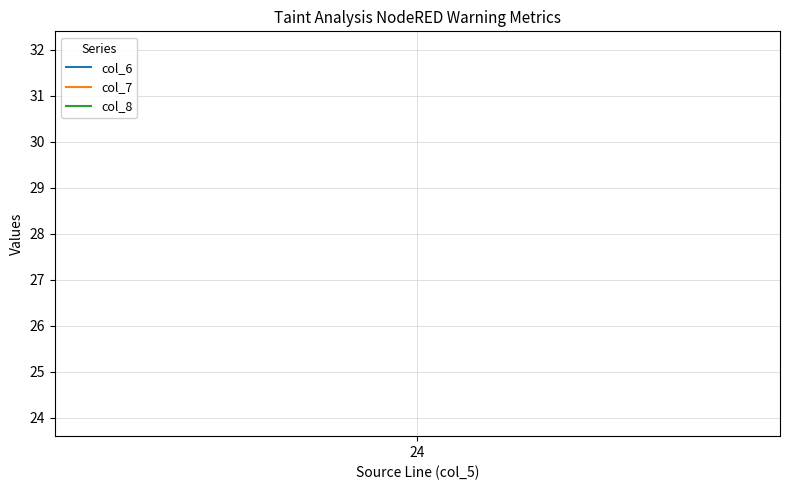

At which category is the sum across all series the highest?

24